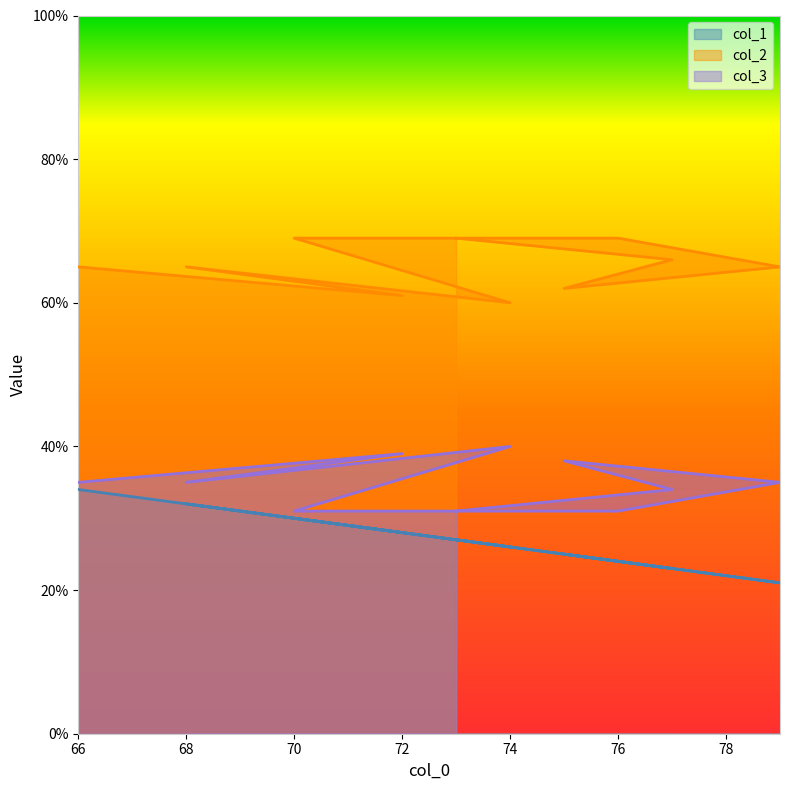

What are all the series names shown in the legend?

col_1, col_2, col_3